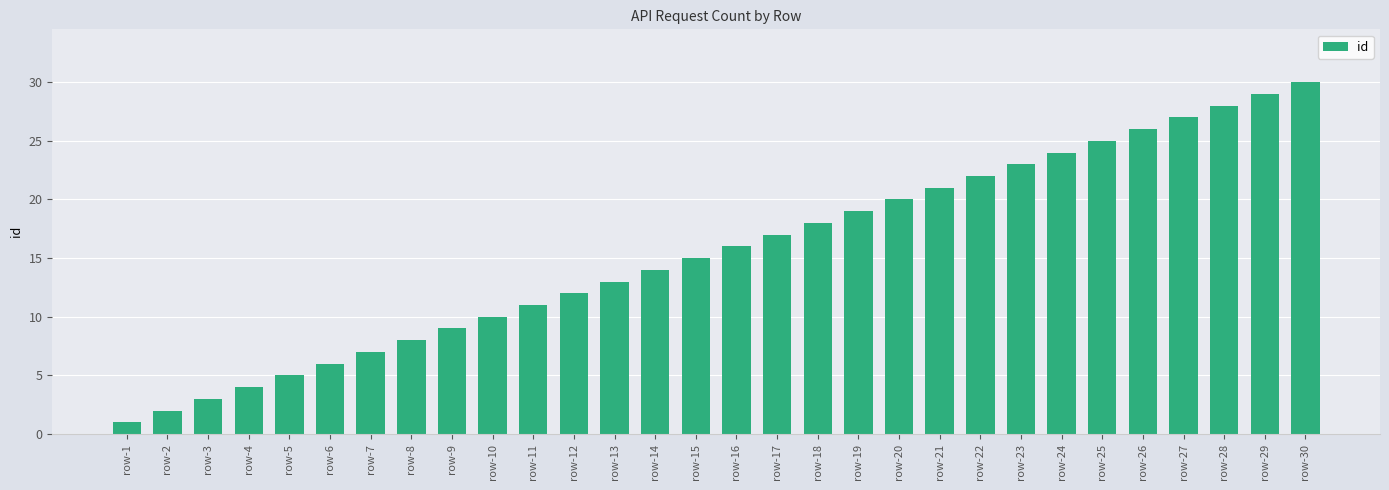

The value at row-26 is 35. True or false?

False